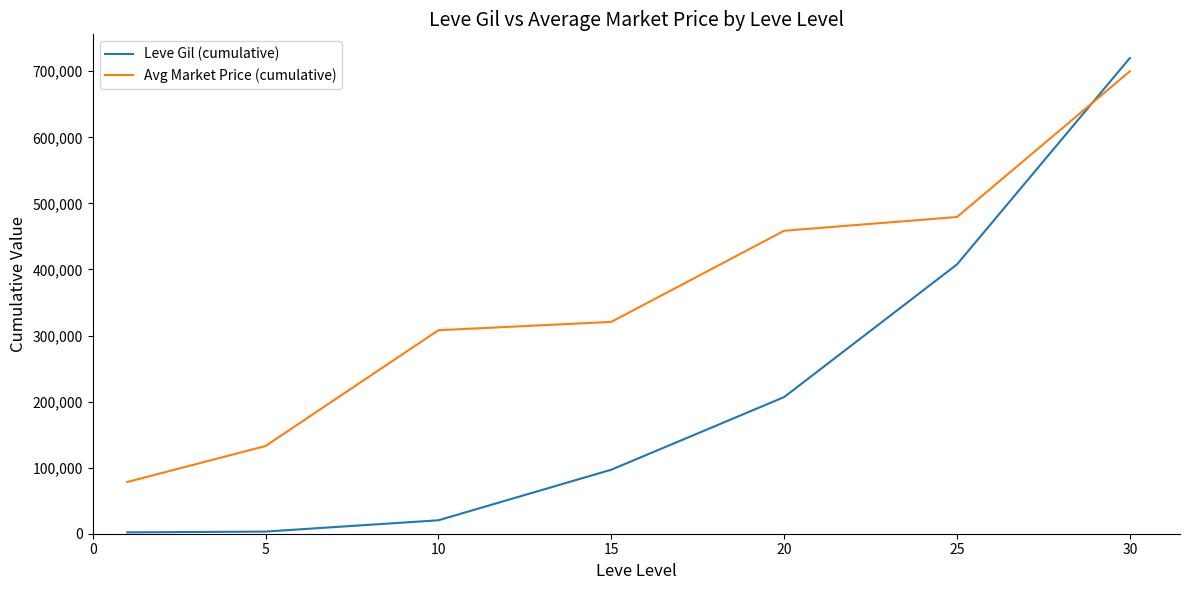

What is the difference between the maximum and minimum values in the Avg Market Price (cumulative) series?

621714.7